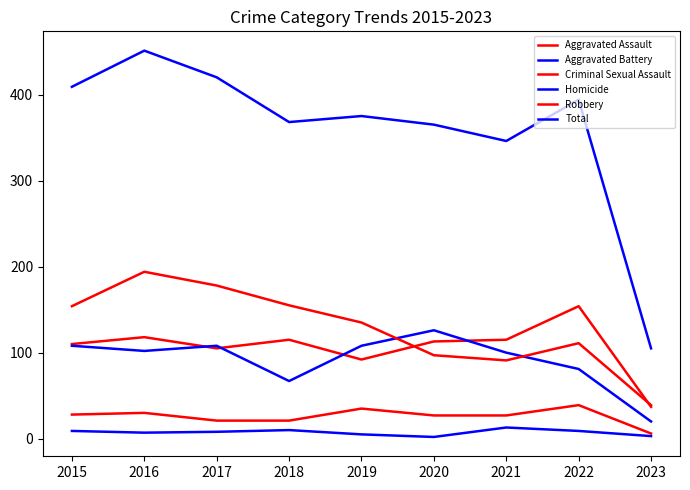

Does the chart display data point markers on the line(s)?

No